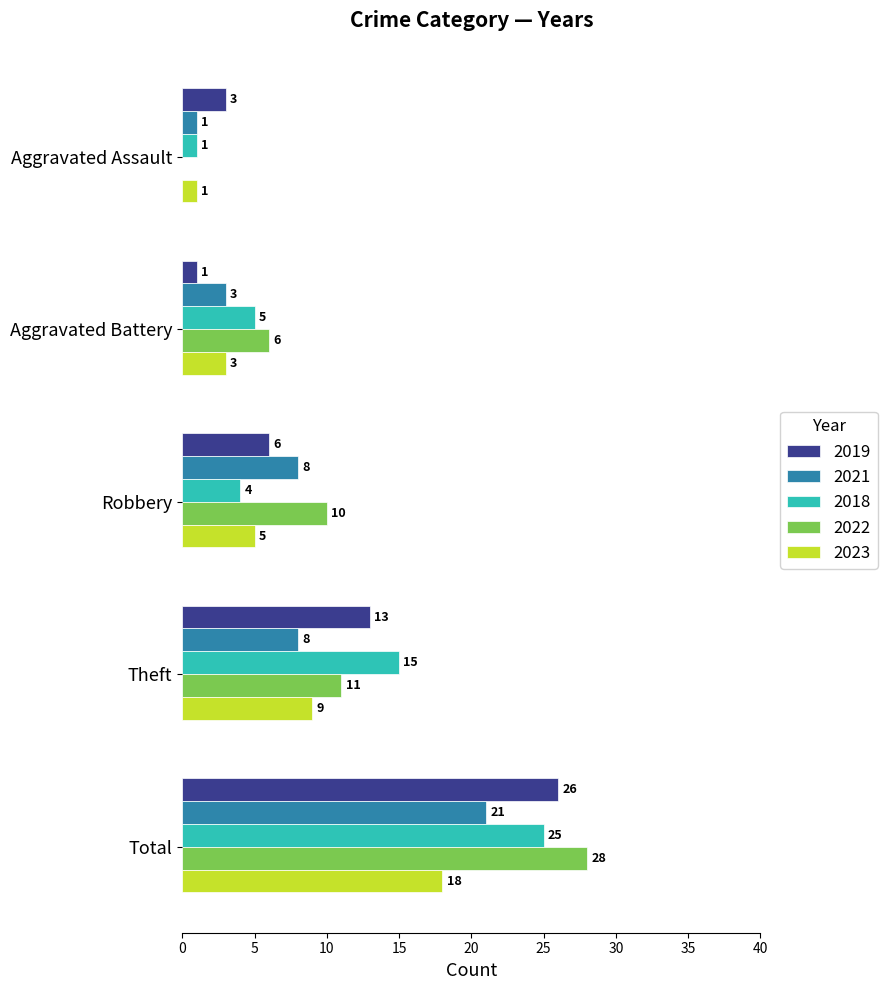

At which category is the sum across all series the highest?

Total